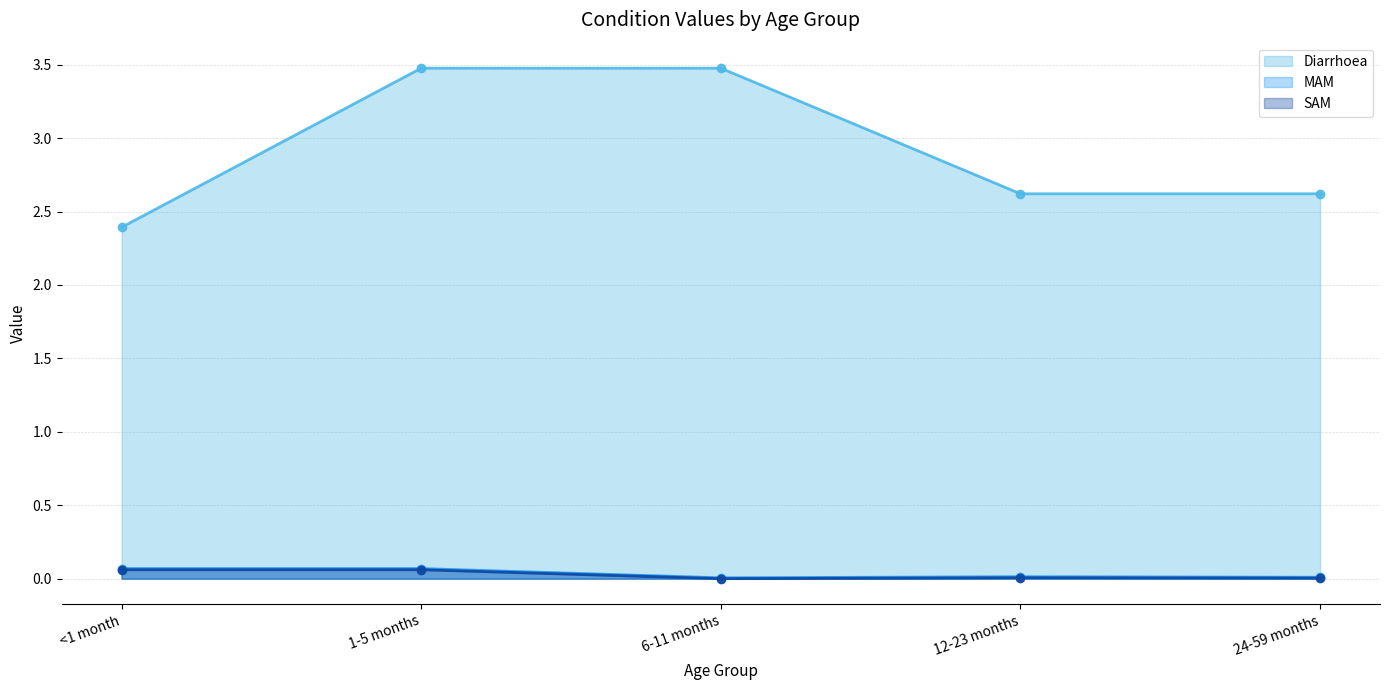

What are all the series names shown in the legend?

Diarrhoea (line), MAM (line), SAM (line)